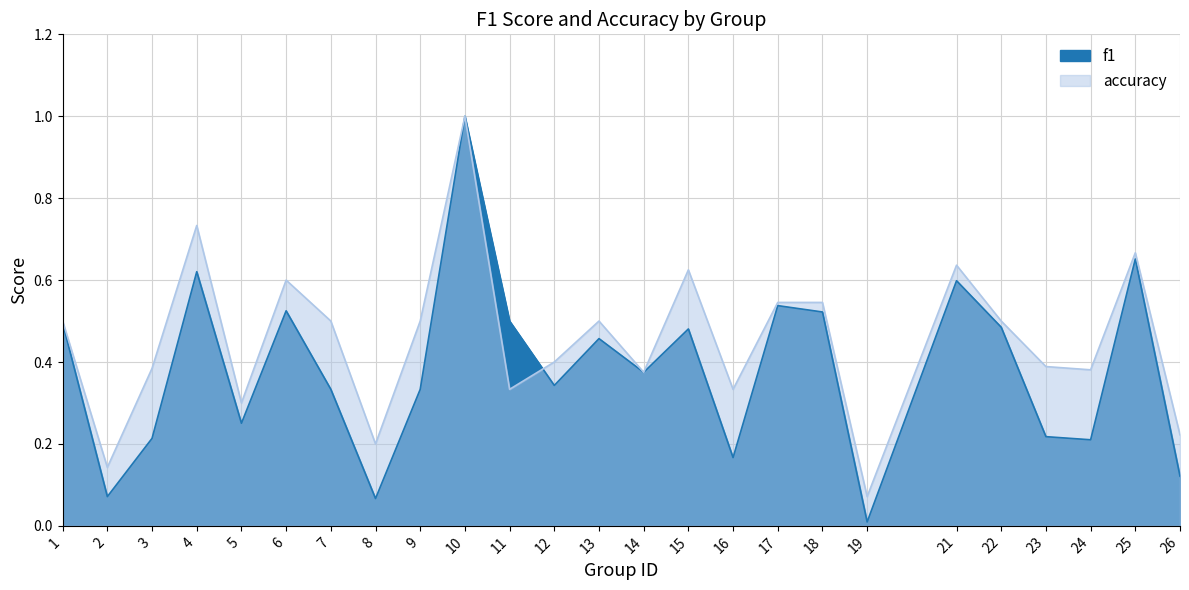

True or false: accuracy has a value of 0.3 at 3.

False